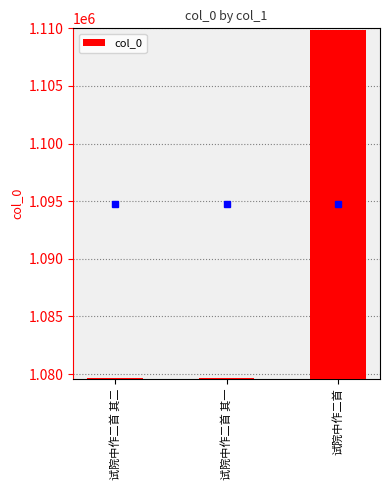

How many data points are less than 1079697?

1